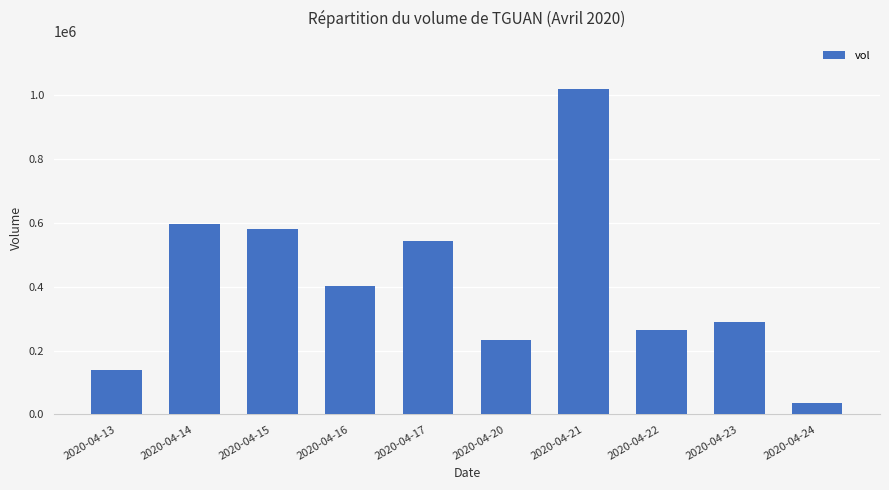

Reading left to right, transcribe all the data shown in this chart.

138700	595300	580200	403300	544200	233200	1017700	263200	288300	34400